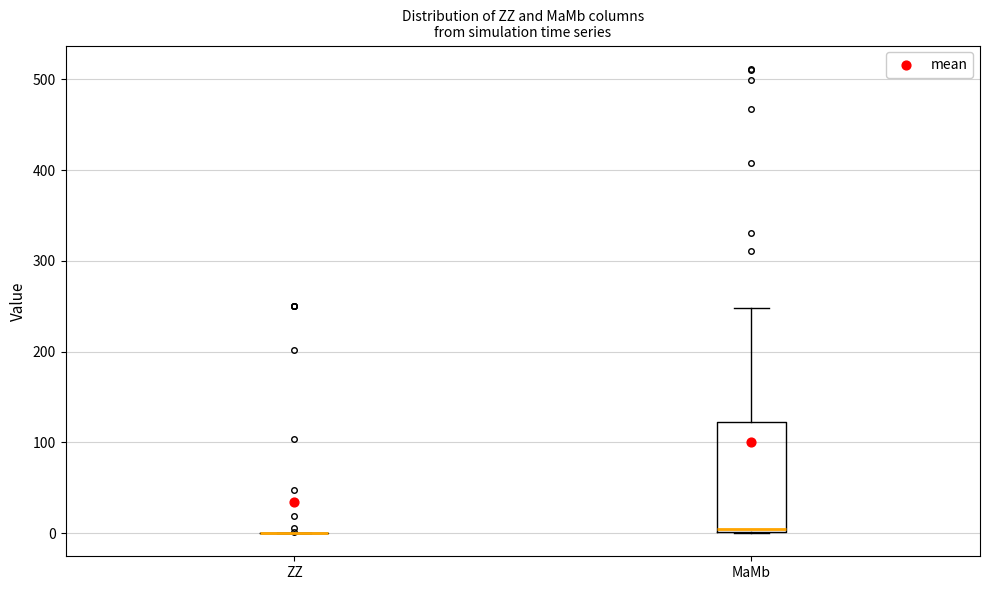

Reading left to right, read every box against the y-axis: the position of its median line, the range the box covers, and the ends of its whiskers. The values are not printed on the chart, so give them approximately, as read against the axis.

ZZ: box collapsed to a line at 0, whiskers 0 to 0
MaMb: median 0 (just above the box's lower edge), box 0 to 120, whiskers 0 to 250